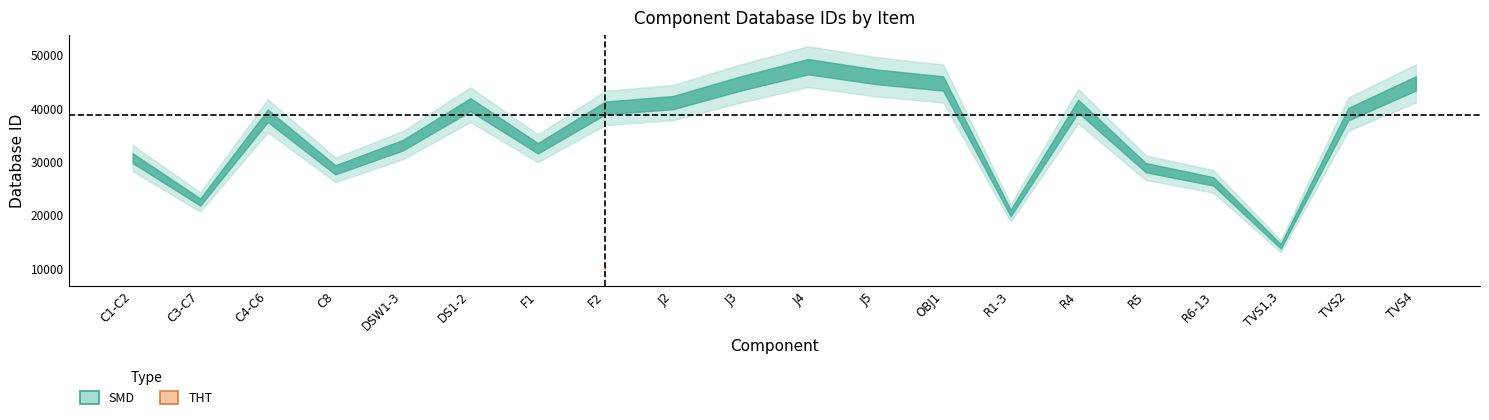

True or false: SMD has more than 1 interior local peaks.

True